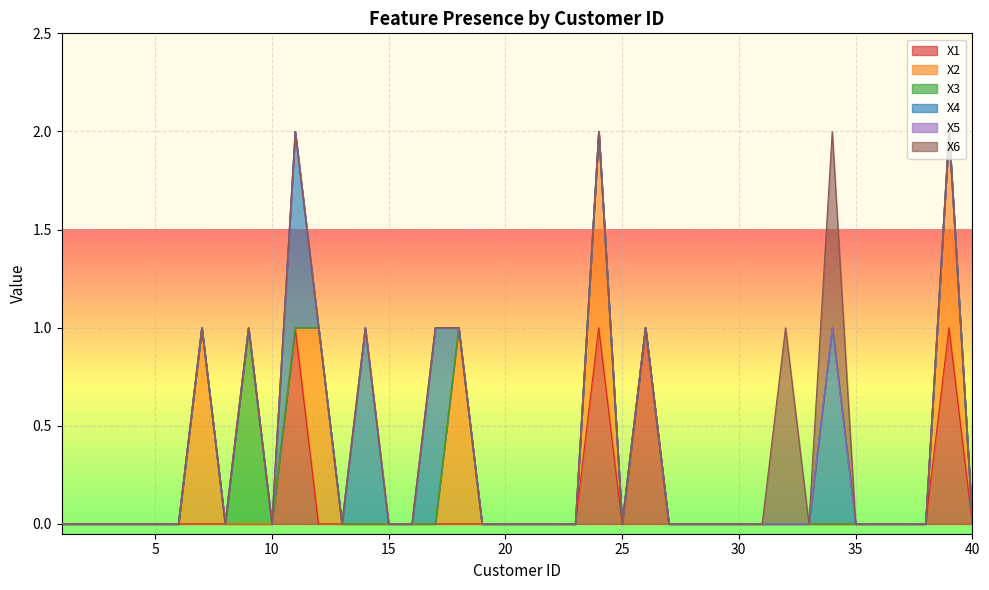

True or false: X5 and X1 cross at least once.

False